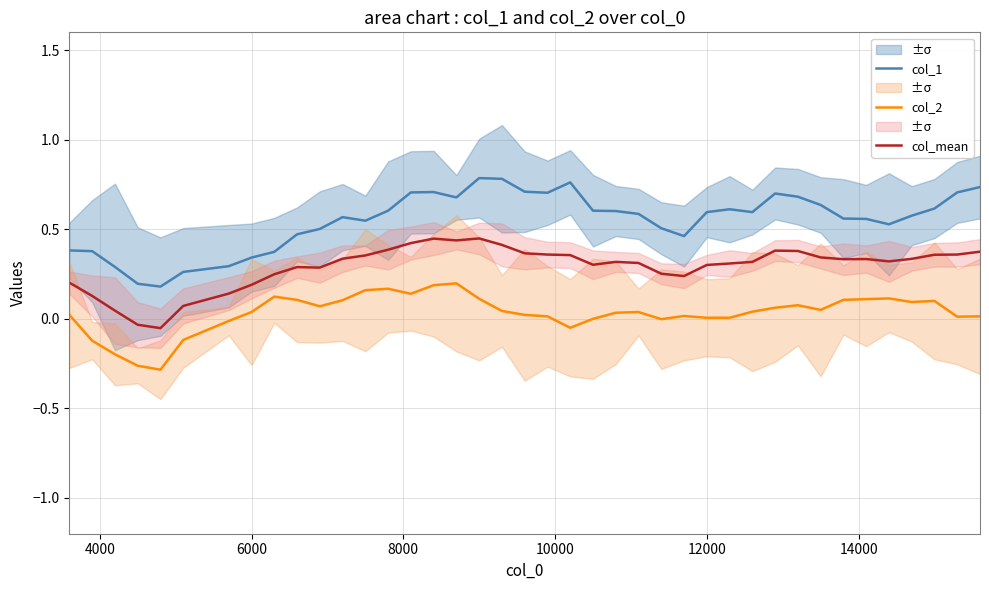

True or false: col_mean and col_2 intersect in this chart.

False